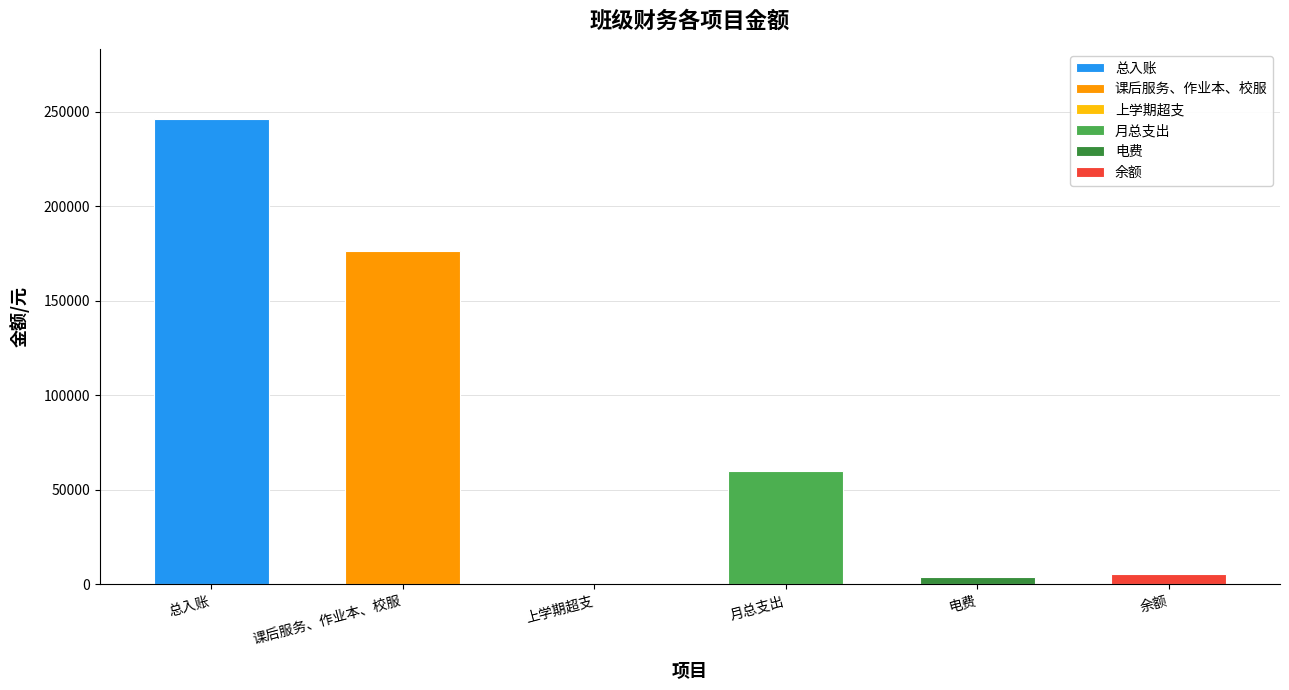

List the labels in order of value, smallest first.

上学期超支, 电费, 余额, 月总支出, 课后服务、作业本、校服, 总入账